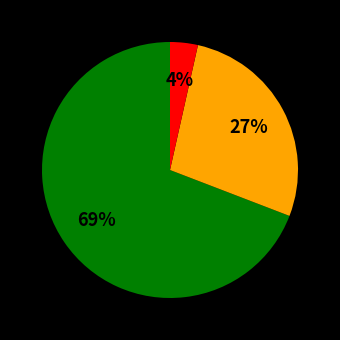

To the nearest percent, what is the average slice percentage?

33%